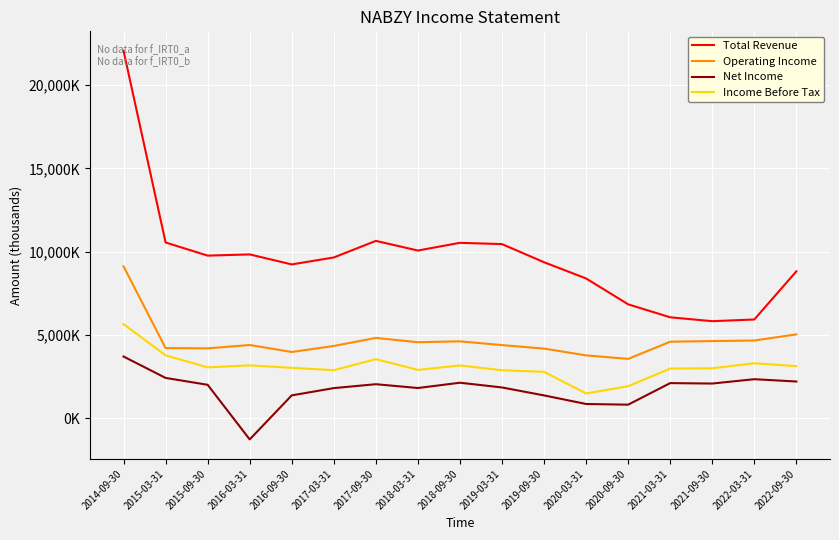

Which category has the highest value across all series?

2014-09-30